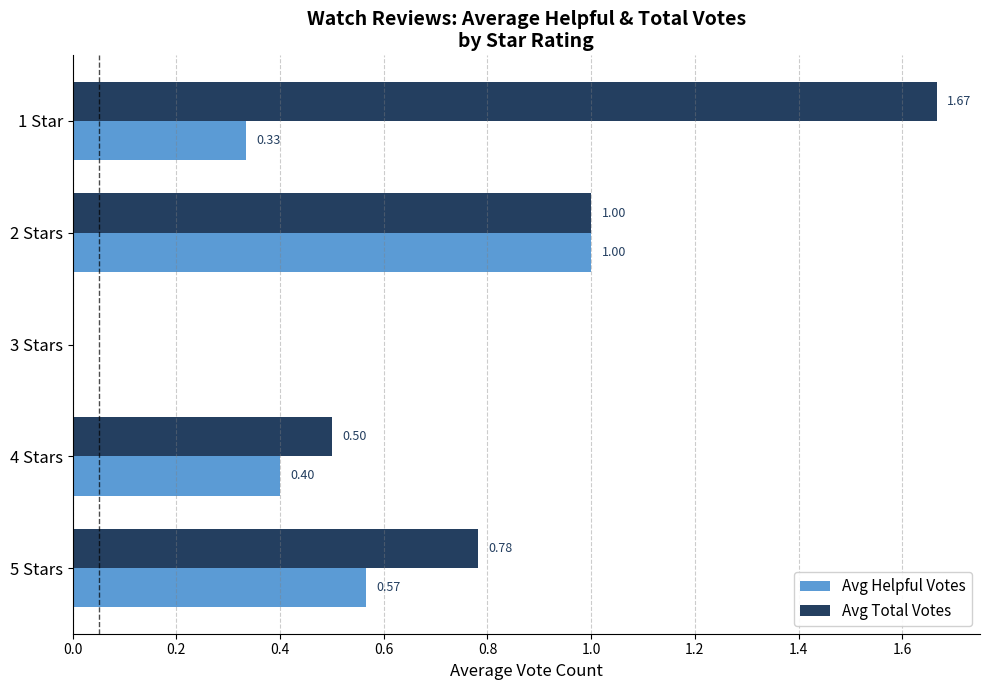

What is the sum of the Avg Helpful Votes values at 3 Stars and 2 Stars?

1.0